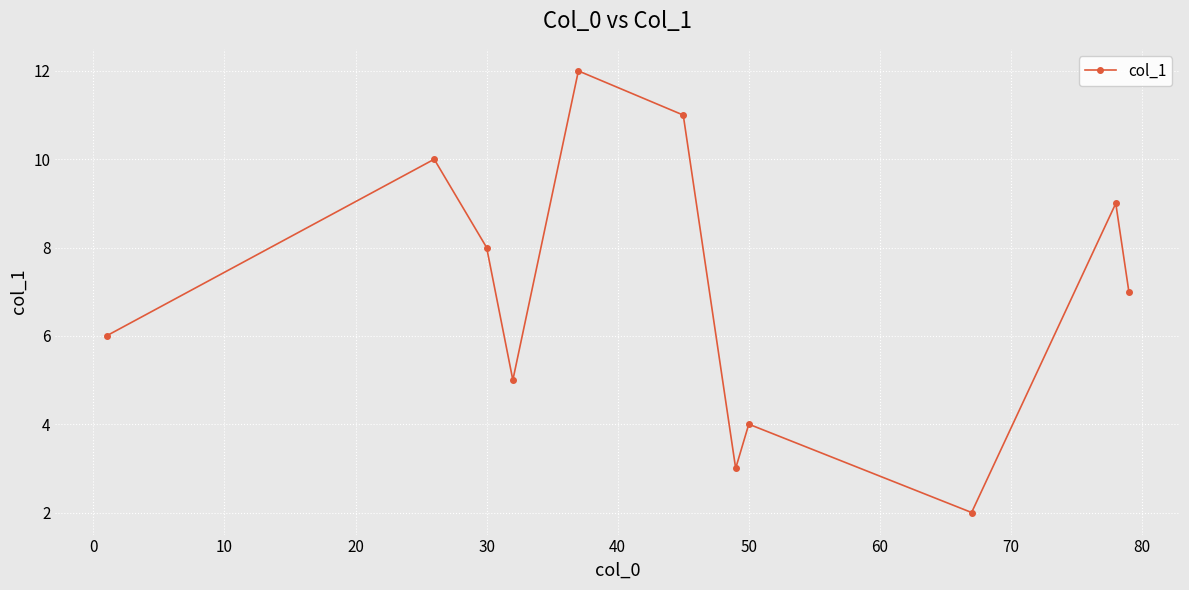

Reading left to right, transcribe all the data shown in this chart.

6.0	10.0	8.0	5.0	12.0	11.0	3.0	4.0	2.0	9.0	7.0